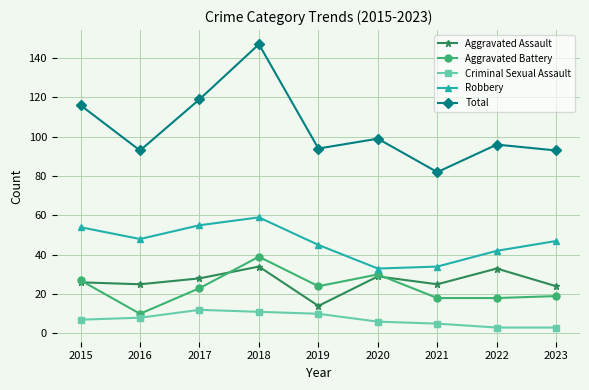

Reading left to right, transcribe all the data shown in this chart.

Aggravated Assault: 2015=26	2016=25	2017=28	2018=34	2019=14	2020=29	2021=25	2022=33	2023=24
Aggravated Battery: 2015=27	2016=10	2017=23	2018=39	2019=24	2020=30	2021=18	2022=18	2023=19
Criminal Sexual Assault: 2015=7	2016=8	2017=12	2018=11	2019=10	2020=6	2021=5	2022=3	2023=3
Robbery: 2015=54	2016=48	2017=55	2018=59	2019=45	2020=33	2021=34	2022=42	2023=47
Total: 2015=116	2016=93	2017=119	2018=147	2019=94	2020=99	2021=82	2022=96	2023=93